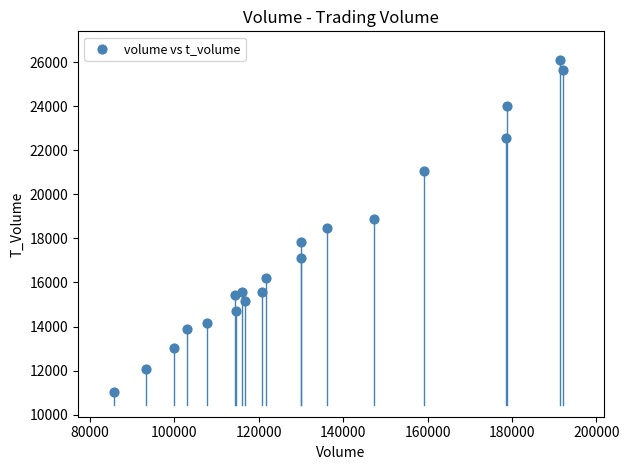

What is the range of Y values (max minus min)?

15078